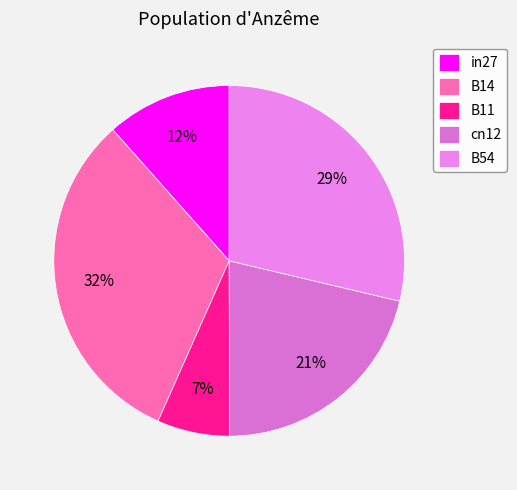

Is there a majority slice in this chart?

No